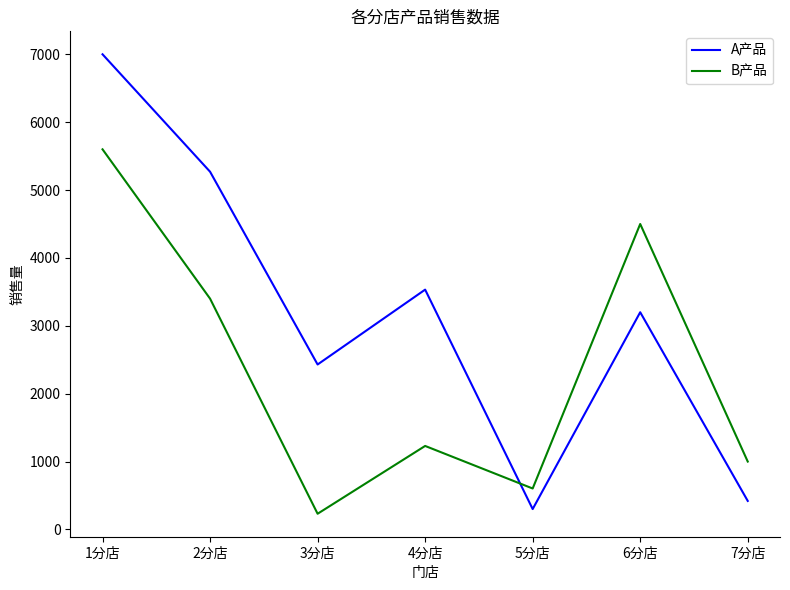

At how many categories does at least one series exceed 1865?

5